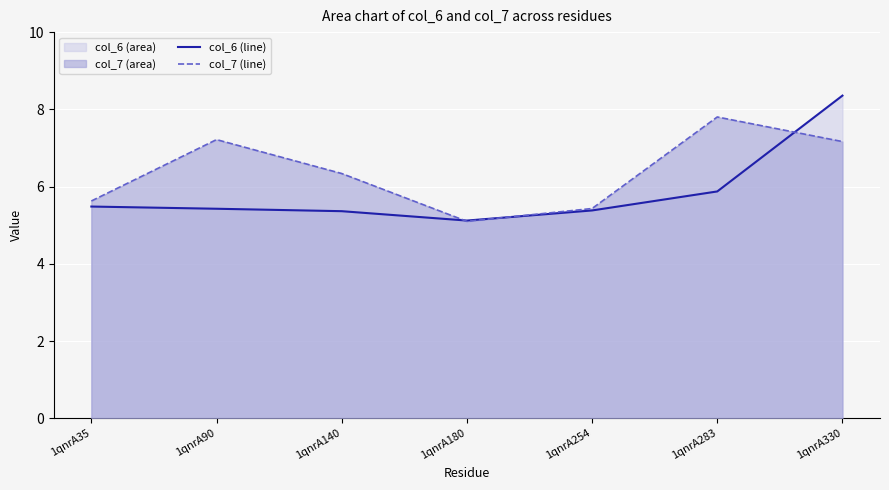

At which category is the sum across all series the highest?

1qnrA330